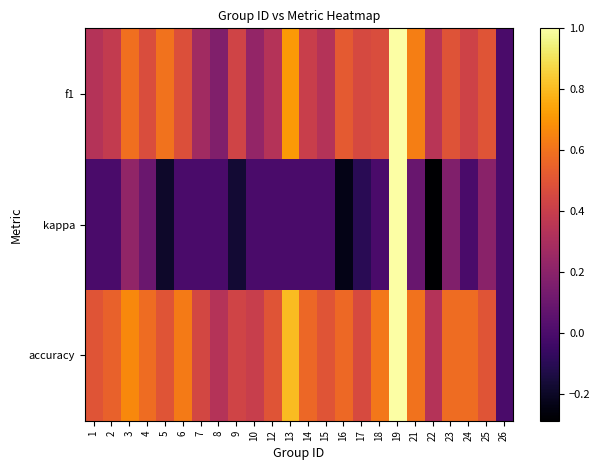

What is the maximum value shown in the chart?

1.0